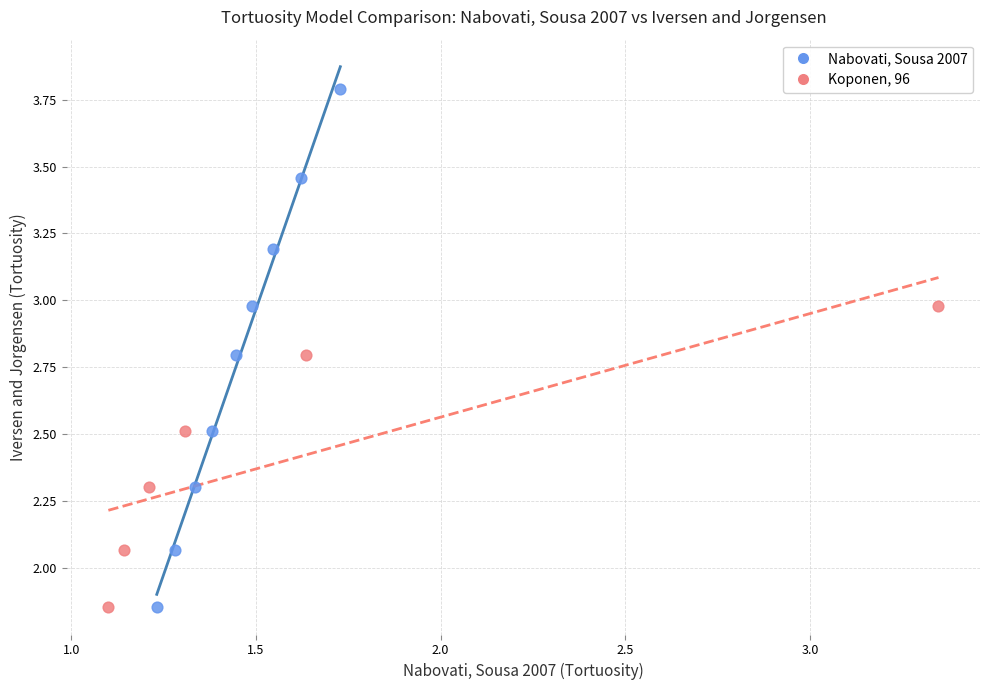

Which series contains the highest Y value?

Nabovati, Sousa 2007